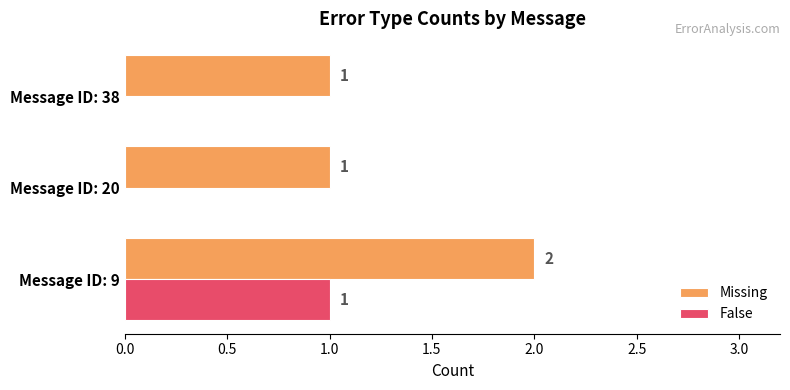

What is the sum of all Missing values?

4